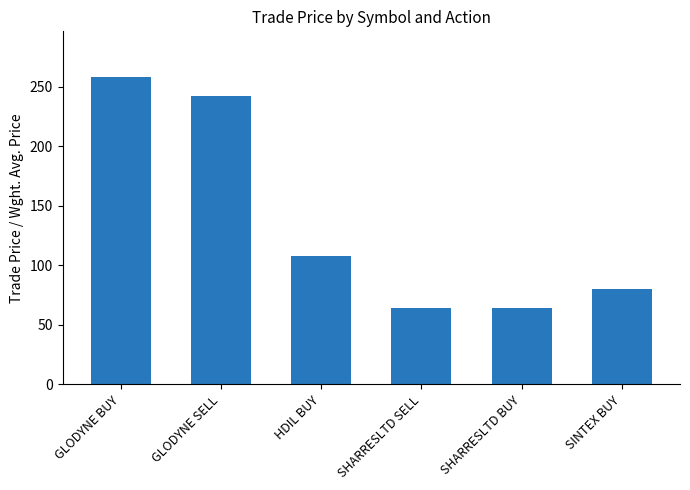

Is it true that the value at GLODYNE BUY is 257.7?

True